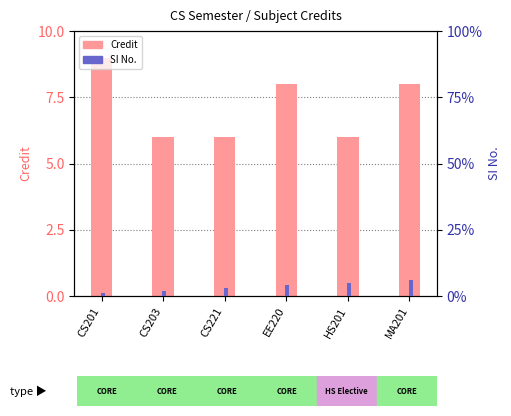

What is the highest value of the SI No. series?

6